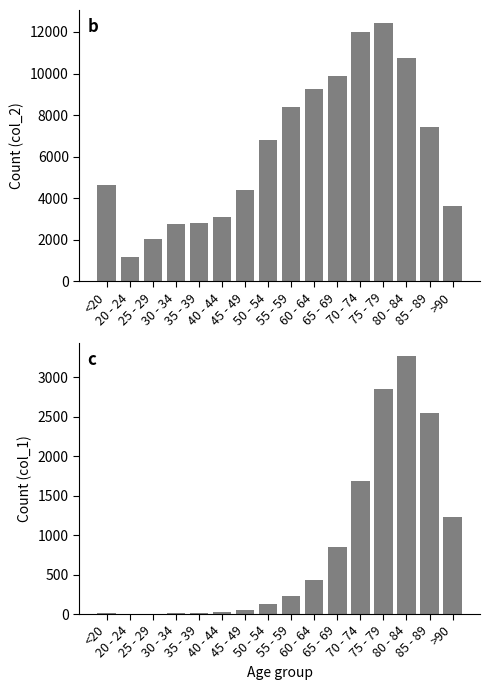

What is the highest value of the col_2 series?

12434